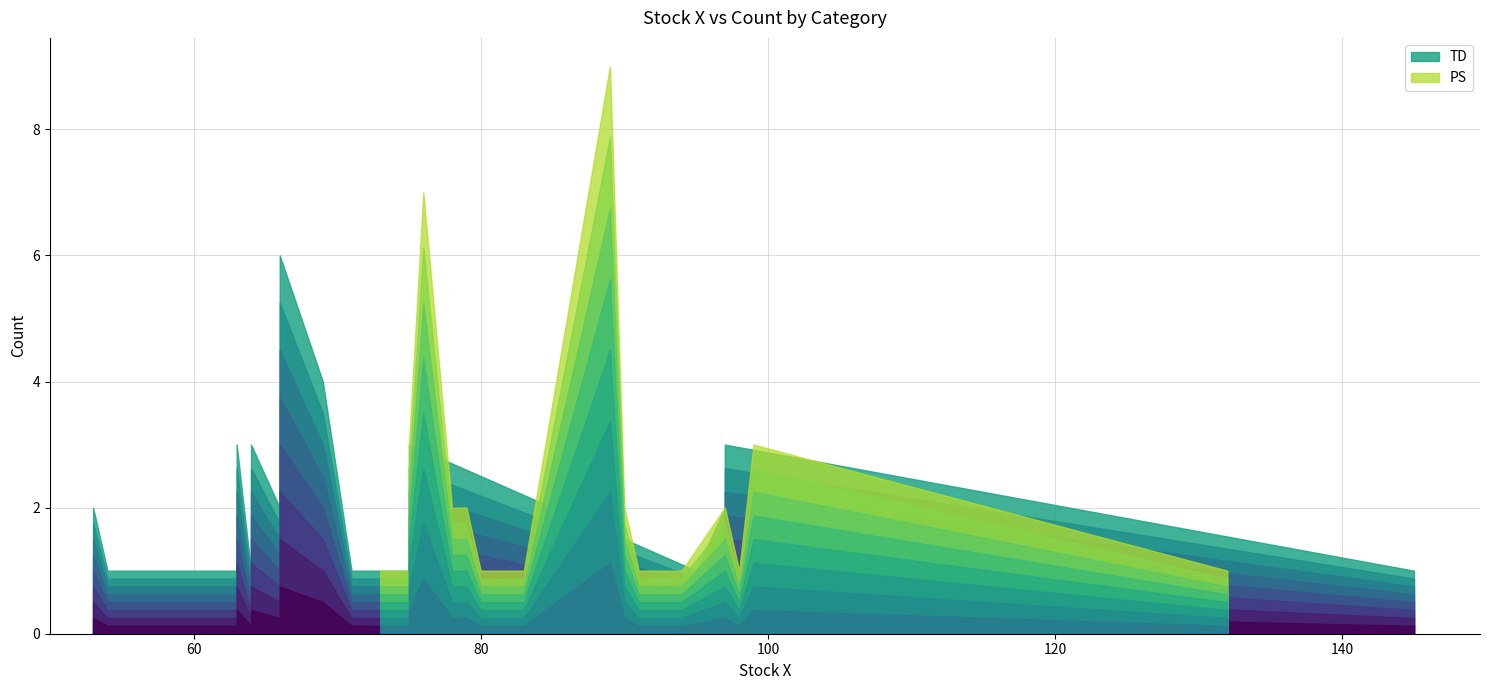

What is the sum of all TD values?

41